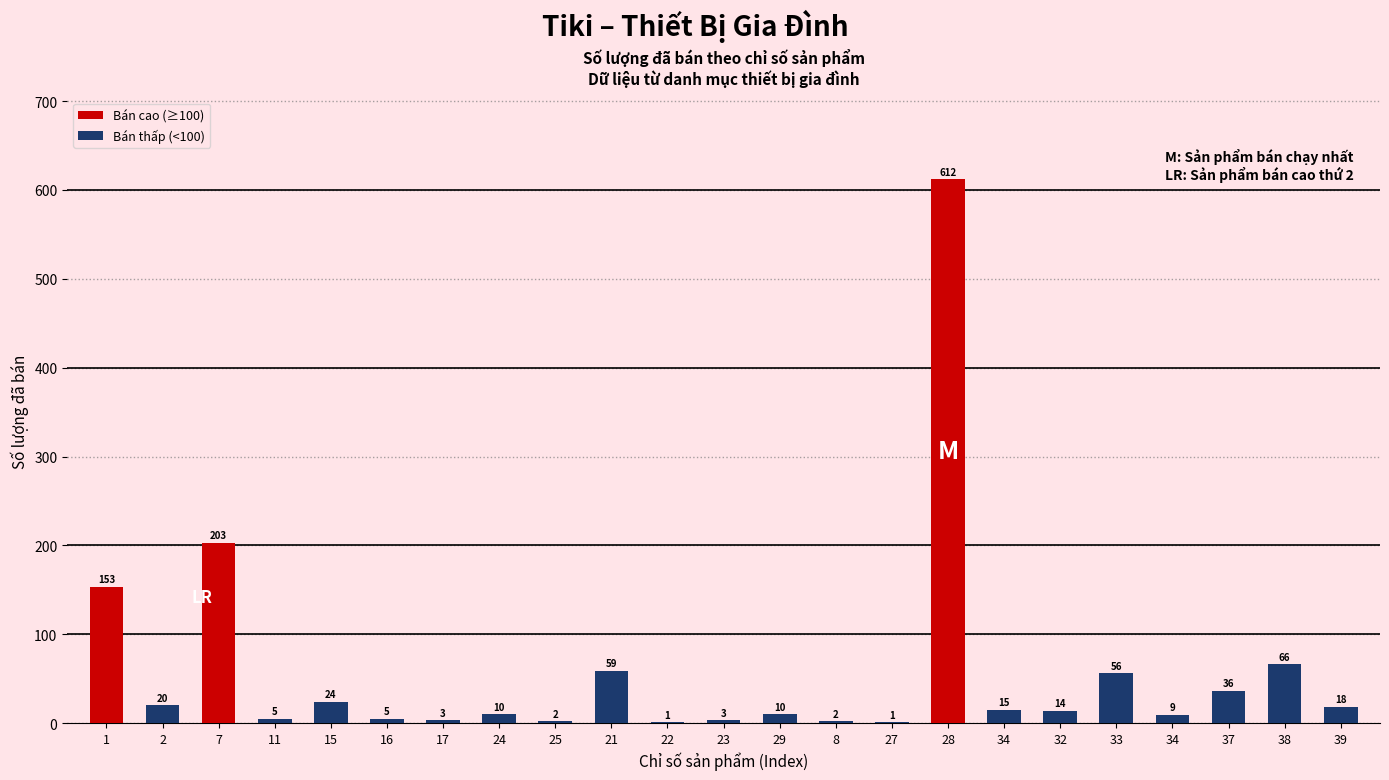

Reading left to right, extract all data points from this chart.

Sales Count: 153	20	203	5	24	5	3	10	2	59	1	3	10	2	1	612	15	14	56	9	36	66	18
Index: 1	2	7	11	15	16	17	24	25	21	22	23	29	8	27	28	34	32	33	34	37	38	39